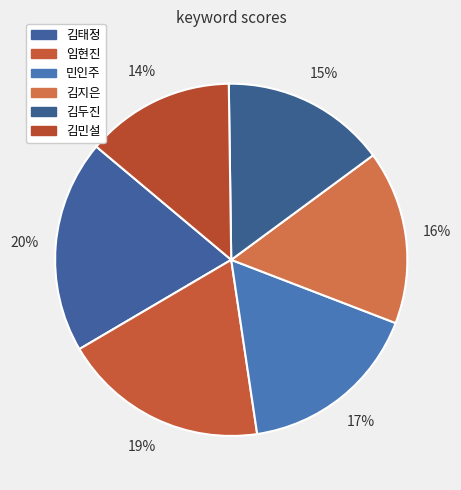

How much of the chart is everything except 민인주?

83.2%